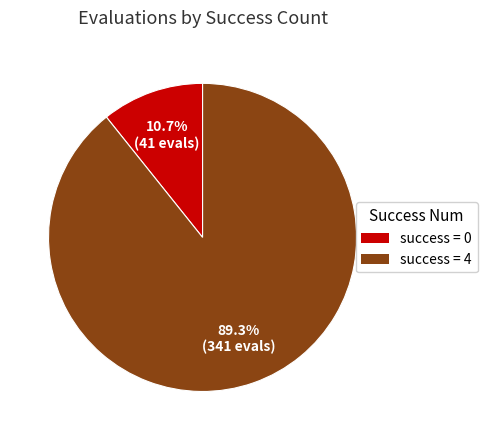

Is there any slice that represents more than half of the pie?

Yes